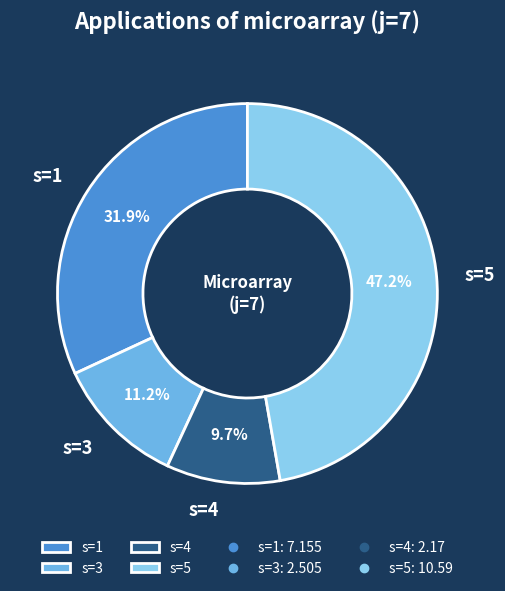

To the nearest percent, what portion does s=3 represent?

11%